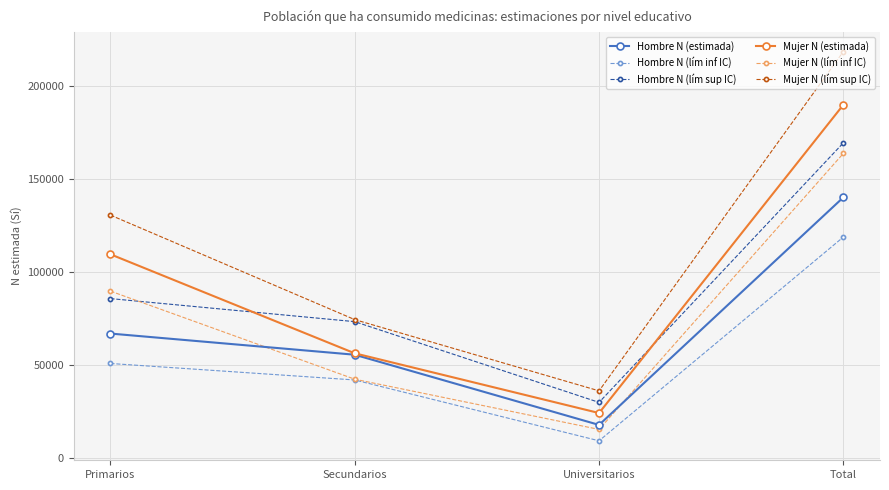

True or false: Mujer N (estimada) and Mujer N (lím inf IC) cross at least once.

False